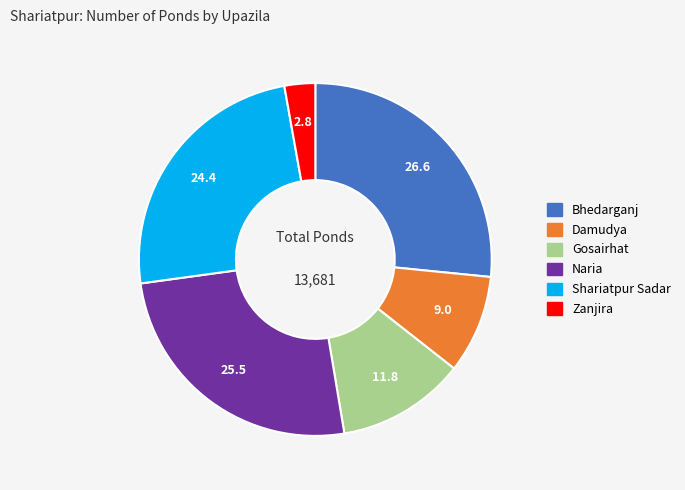

Rank the categories by value from lowest to highest.

Zanjira, Damudya, Gosairhat, Shariatpur Sadar, Naria, Bhedarganj